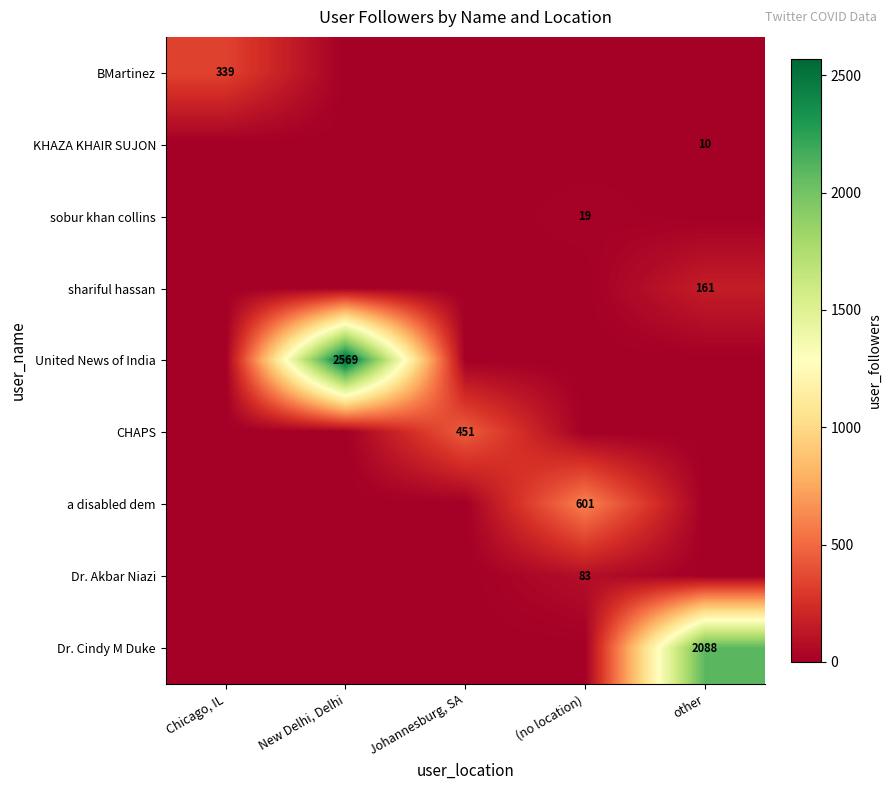

What is the spread (max minus min) of values at Chicago, IL?

339